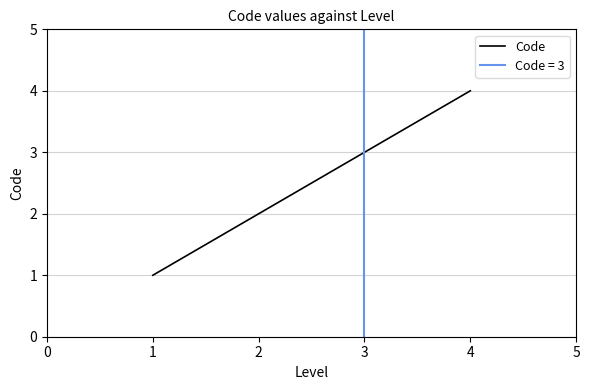

How many values are between 2 and 4?

3